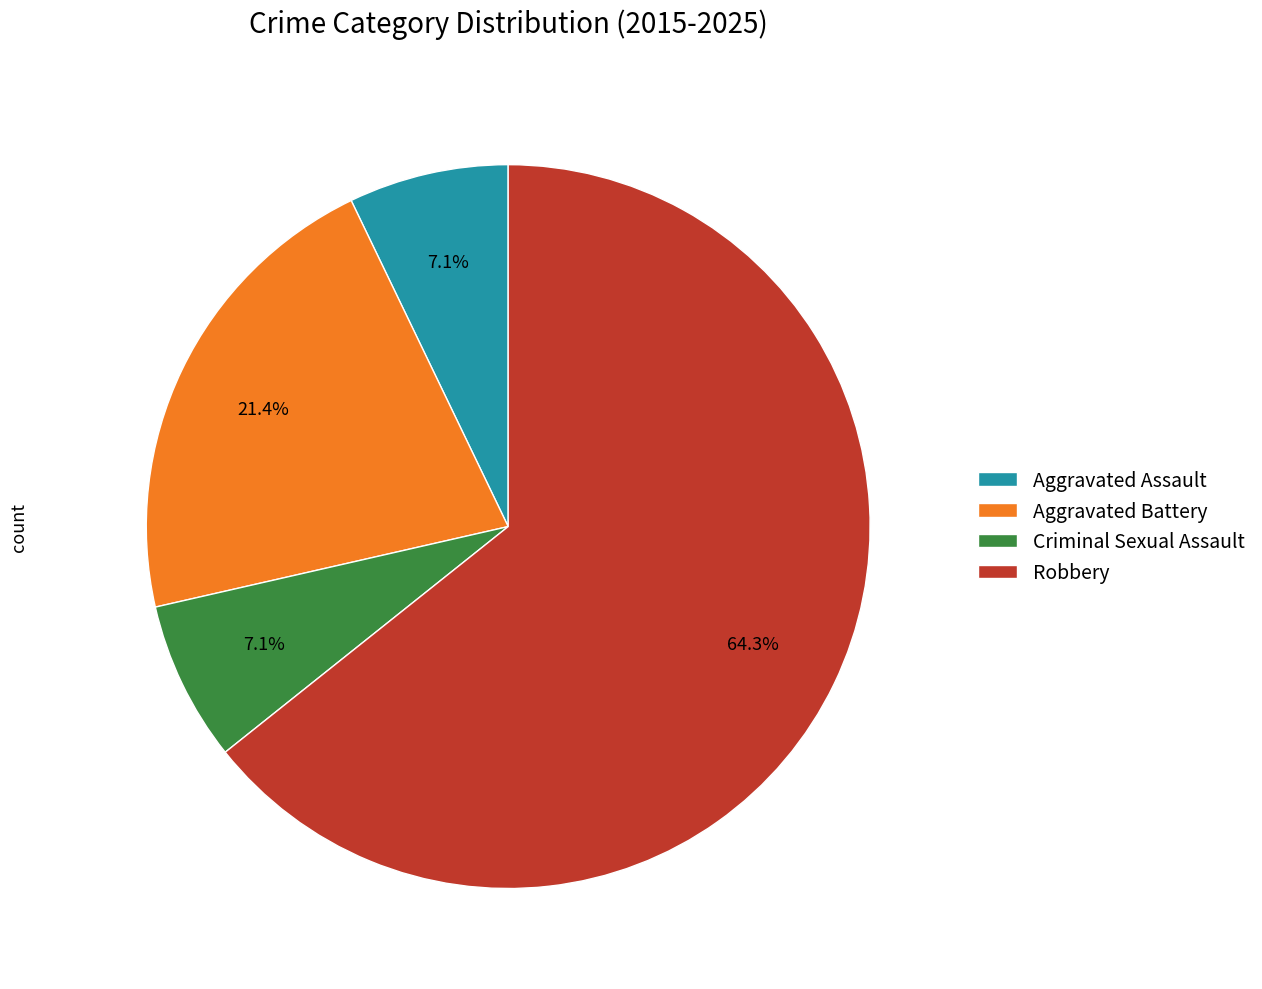

Do Criminal Sexual Assault and Aggravated Battery together represent more than half of the pie?

No